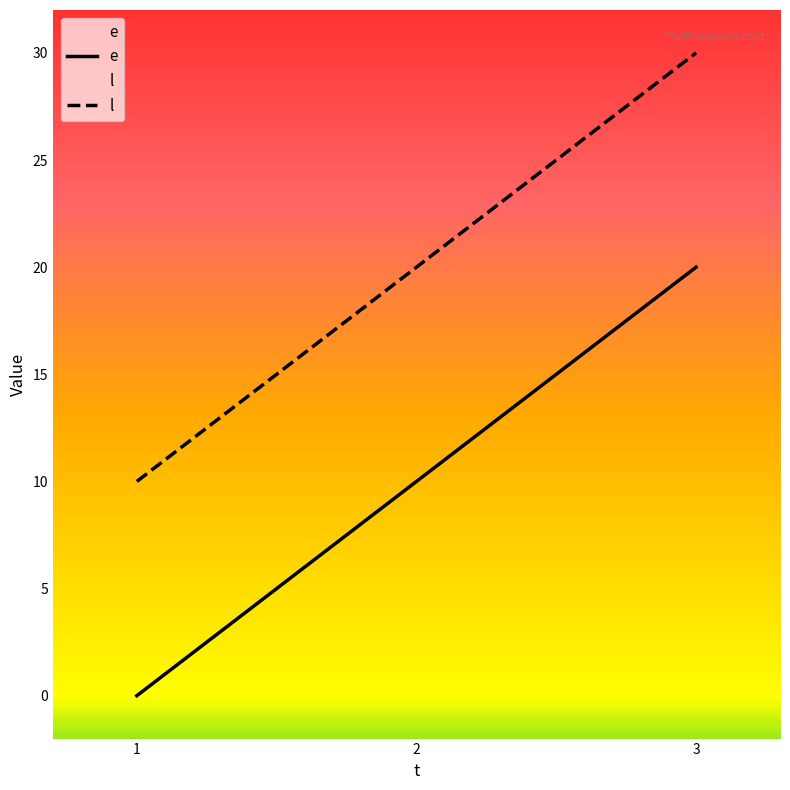

List the labels in order of l value, smallest first.

1, 2, 3